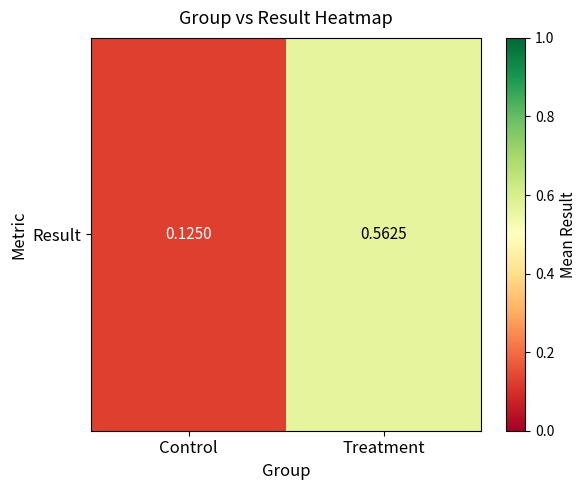

Reading left to right, extract all data points from this chart.

Control=0.1	Treatment=0.6